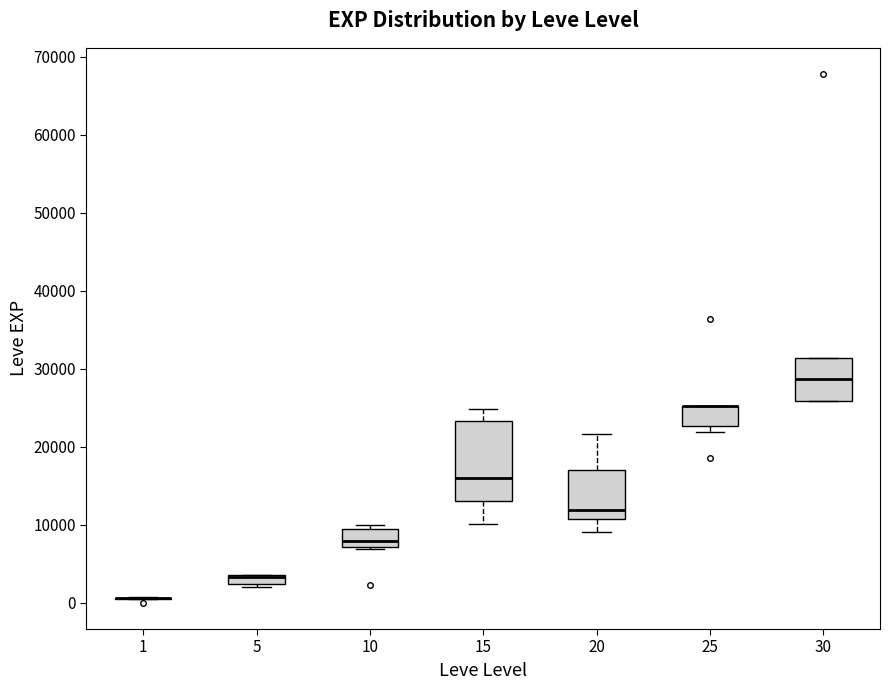

Which box is the tallest, from its lower edge to its upper edge?

15